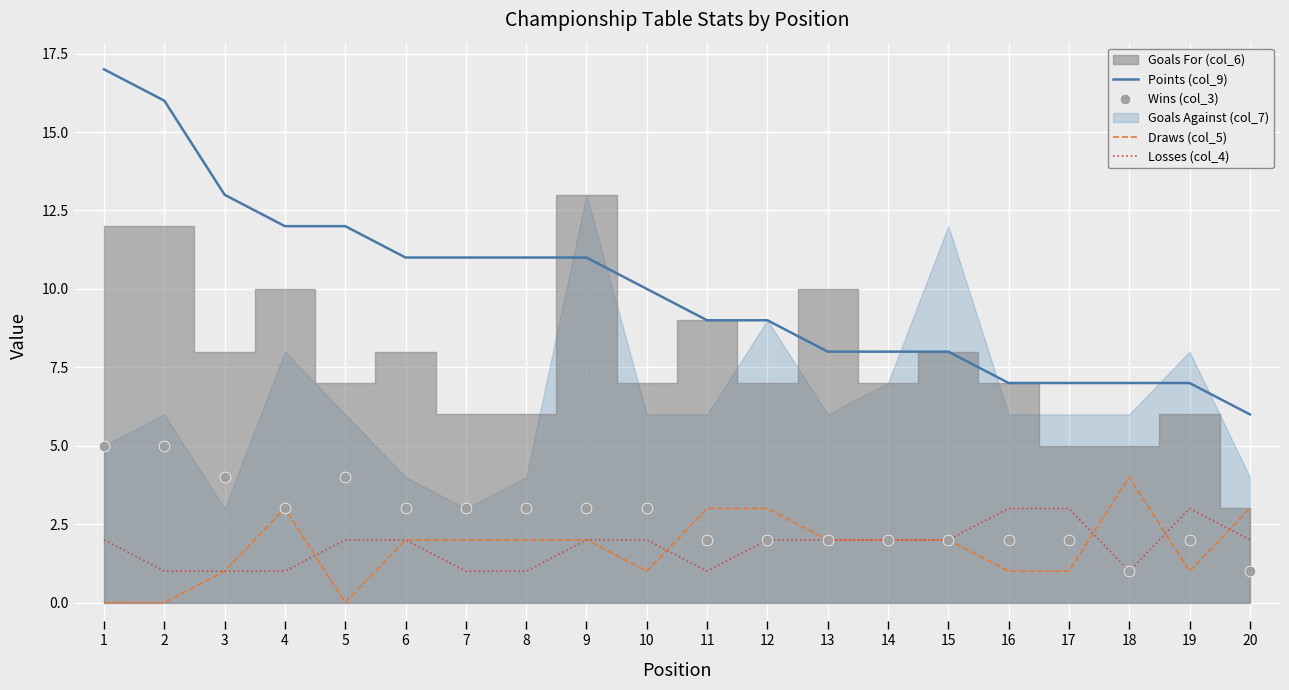

Is the value of Wins (col_3) at 8 greater than the value of Losses (col_4) at 3?

Yes